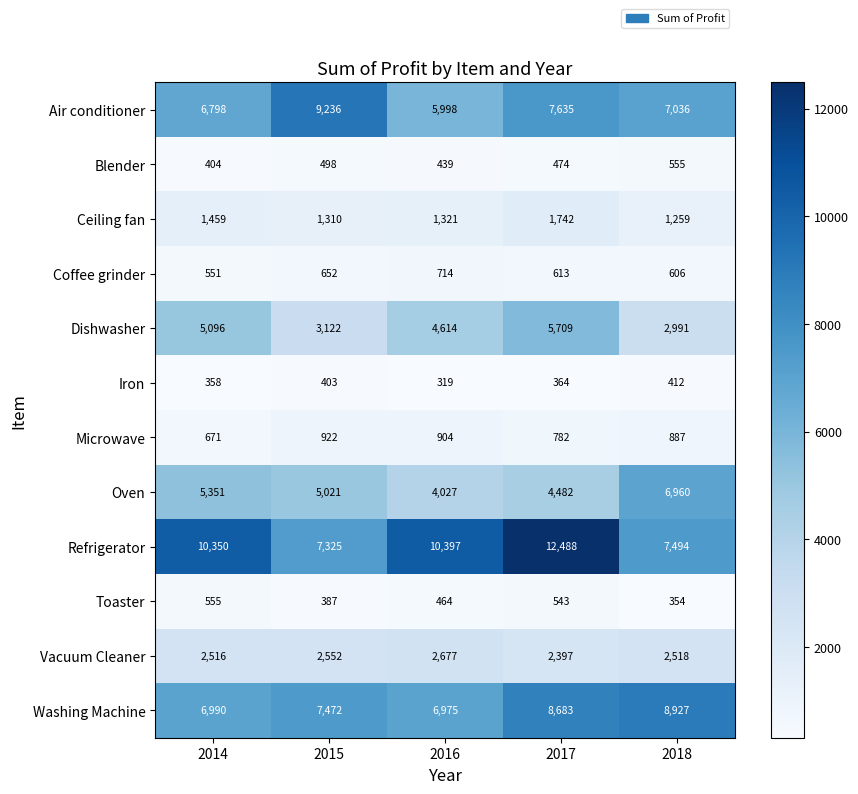

What value does the Iron series have at 2017?

364